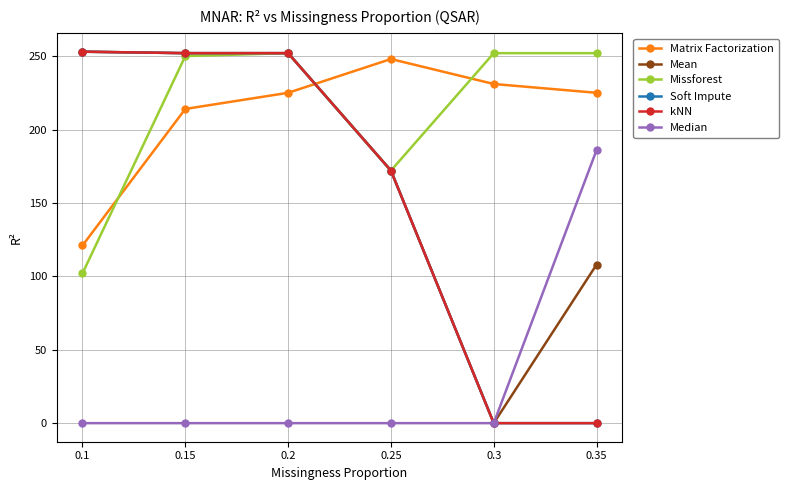

Does the chart have visible grid lines?

Yes